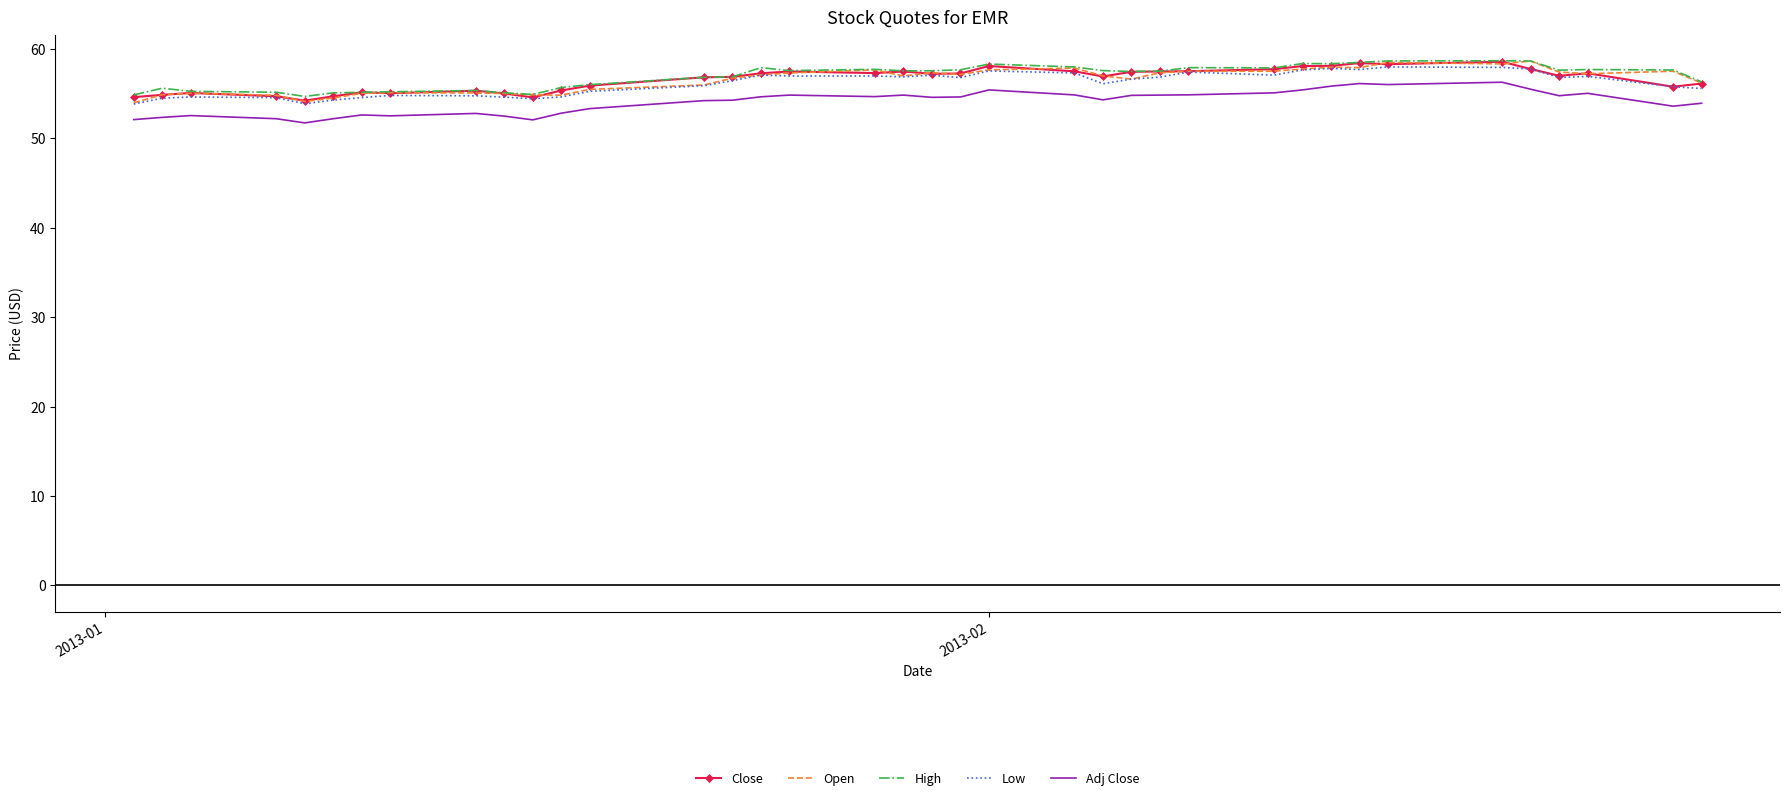

What is the smallest value displayed?

51.7